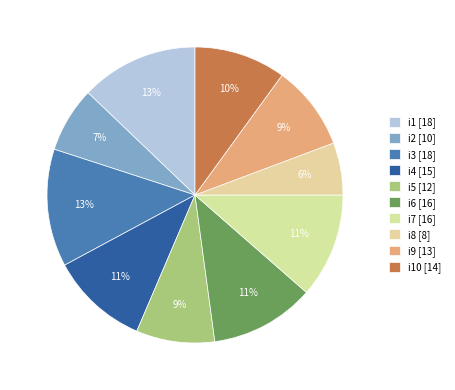

What is the smallest slice in the pie chart?

i8